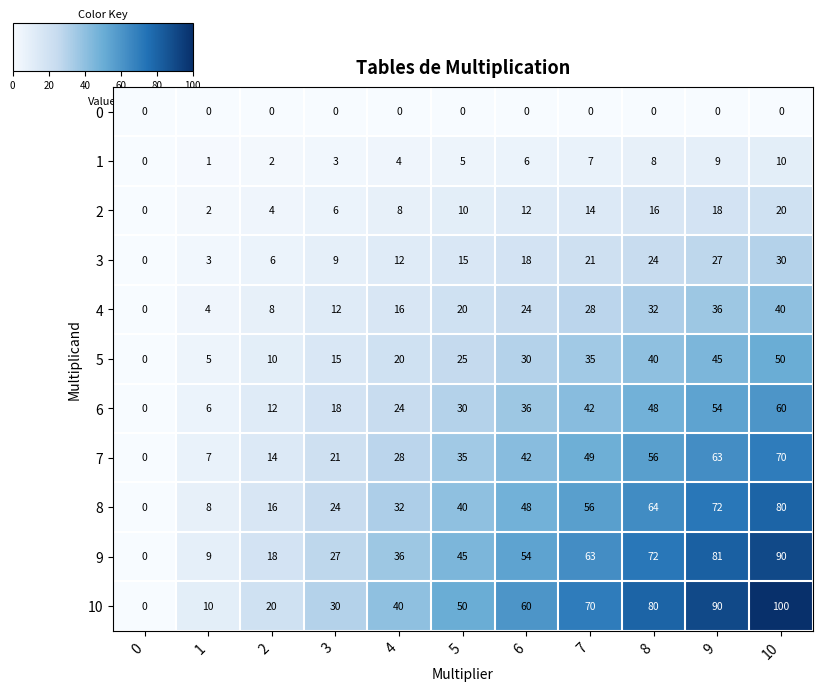

Is the value of 8 at 6 greater than the value of 10 at 7?

No